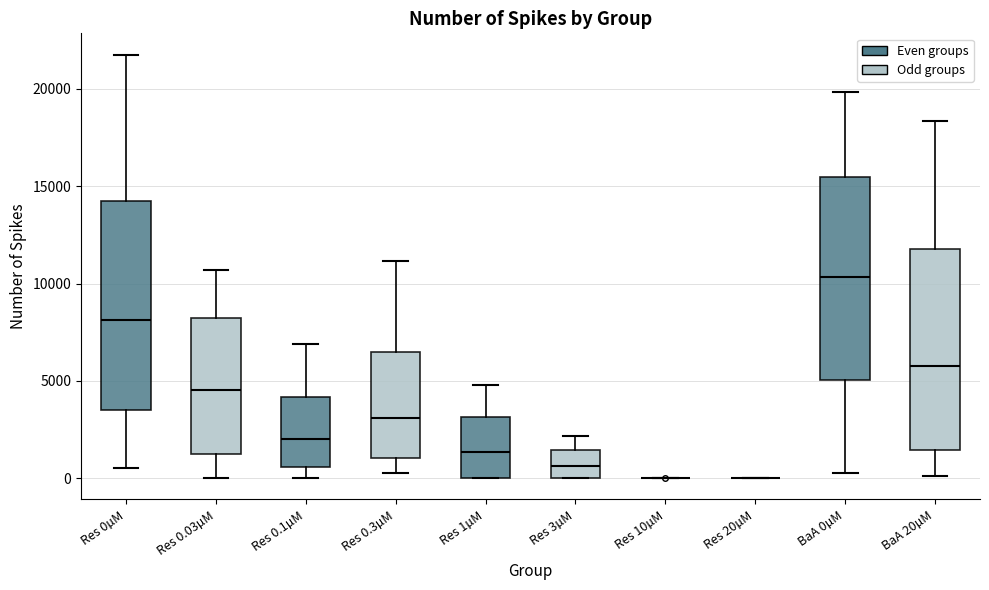

Reading left to right, transcribe this box plot: for each box, give where its median line is, the range the box spans, and where its two whiskers end, as read against the y-axis. The values are not printed on the chart, so give them approximately, as read against the axis.

Res 0µM: median 8000, box 3500 to 14500, whiskers 500 to 22000
Res 0.03µM: median 4500, box 1000 to 8000, whiskers 0 to 10500
Res 0.1µM: median 2000, box 500 to 4000, whiskers 0 to 7000
Res 0.3µM: median 3000, box 1000 to 6500, whiskers 500 to 11000
Res 1µM: median 1500, box 0 to 3000, whiskers 0 to 5000
Res 3µM: median 500, box 0 to 1500, whiskers 0 to 2000
Res 10µM: box collapsed to a line at 0, whiskers 0 to 0
Res 20µM: box collapsed to a line at 0, whiskers 0 to 0
BaA 0µM: median 10500, box 5000 to 15500, whiskers 500 to 20000
BaA 20µM: median 6000, box 1500 to 12000, whiskers 0 to 18500